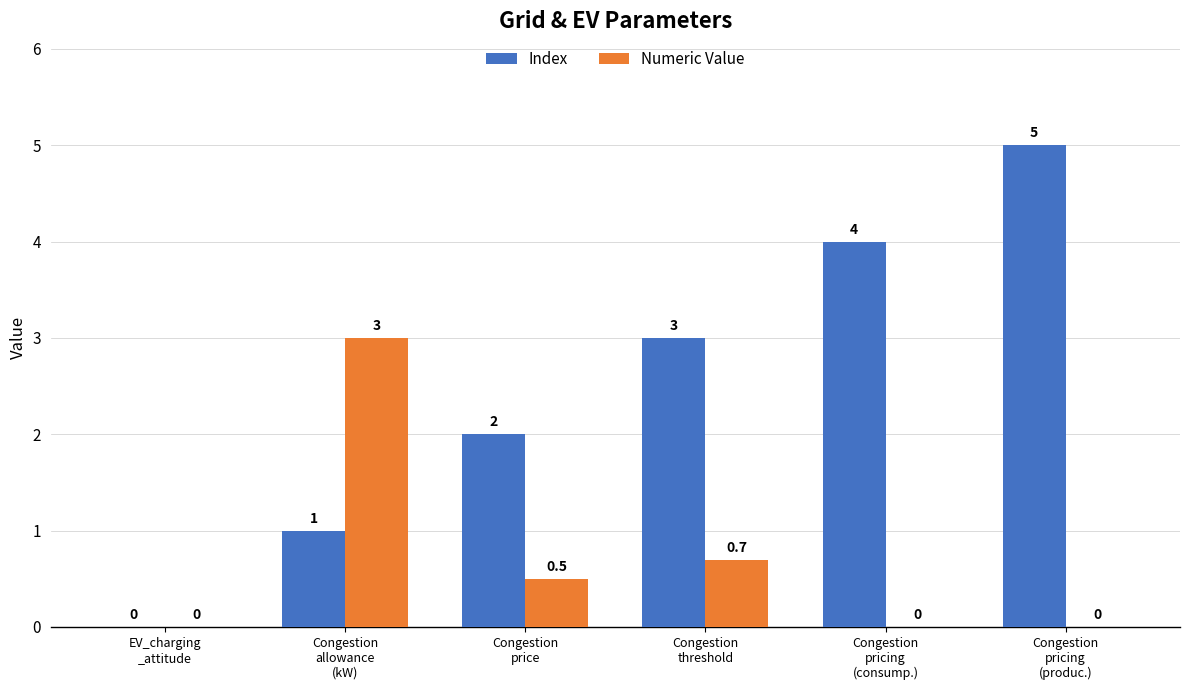

Is it true that Index equals 4.0 at Congestion
pricing
(consump.)?

True